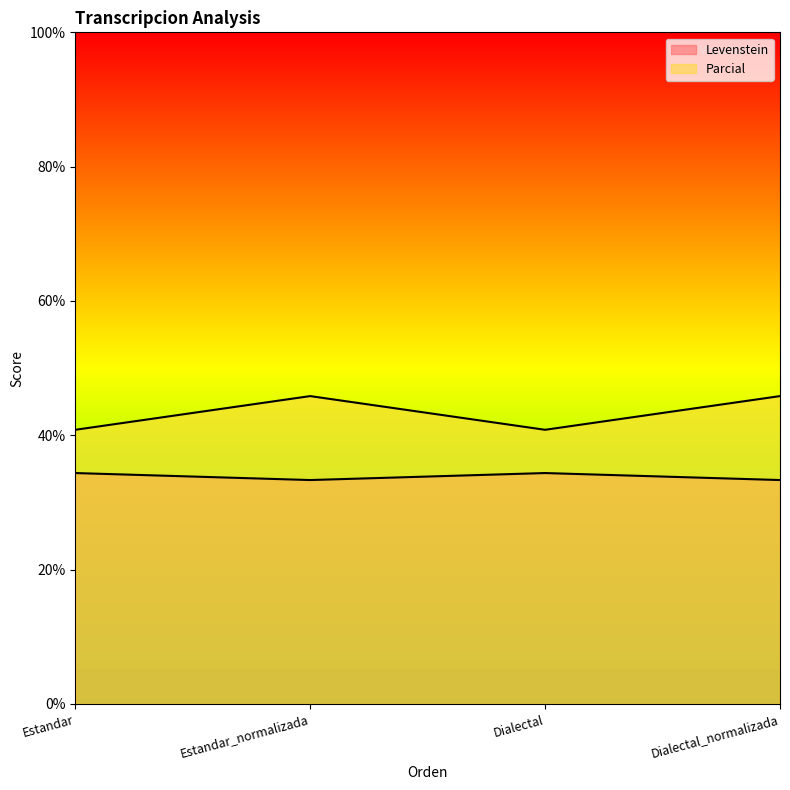

Does the chart display data point markers on the line(s)?

No